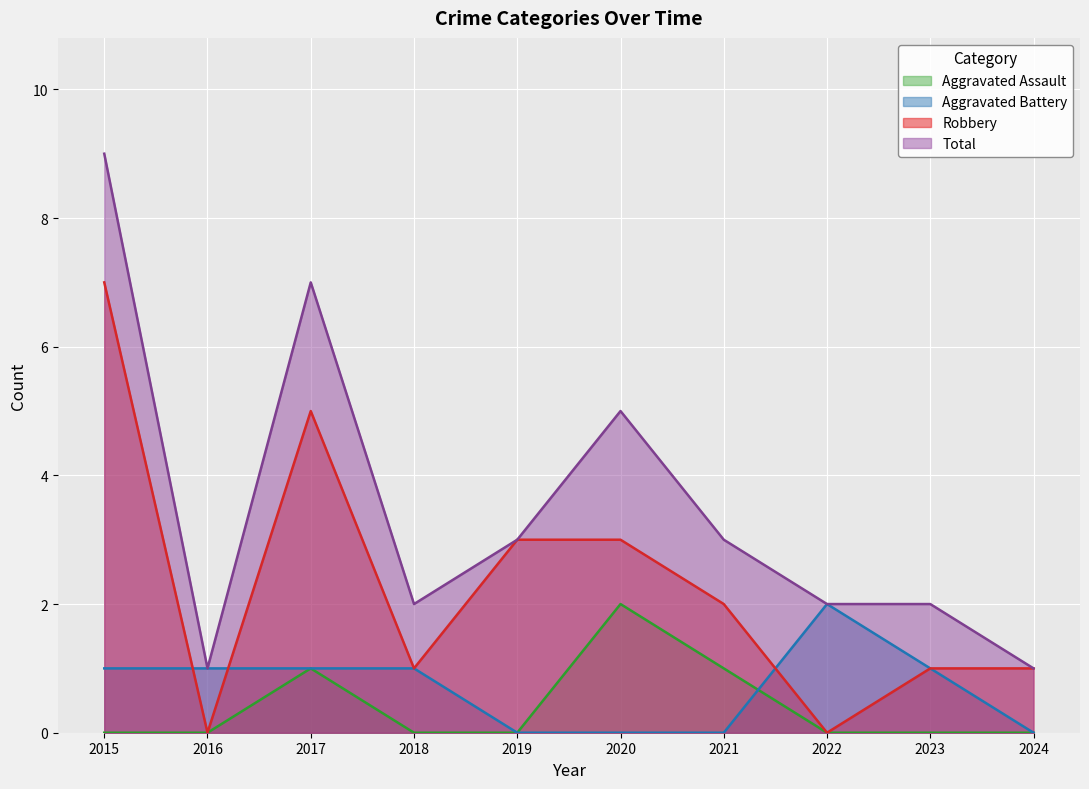

Reading left to right, list all the values displayed in this chart.

Aggravated Assault: 0	0	1	0	0	2	1	0	0	0
Aggravated Battery: 1	1	1	1	0	0	0	2	1	0
Robbery: 7	0	5	1	3	3	2	0	1	1
Total: 9	1	7	2	3	5	3	2	2	1